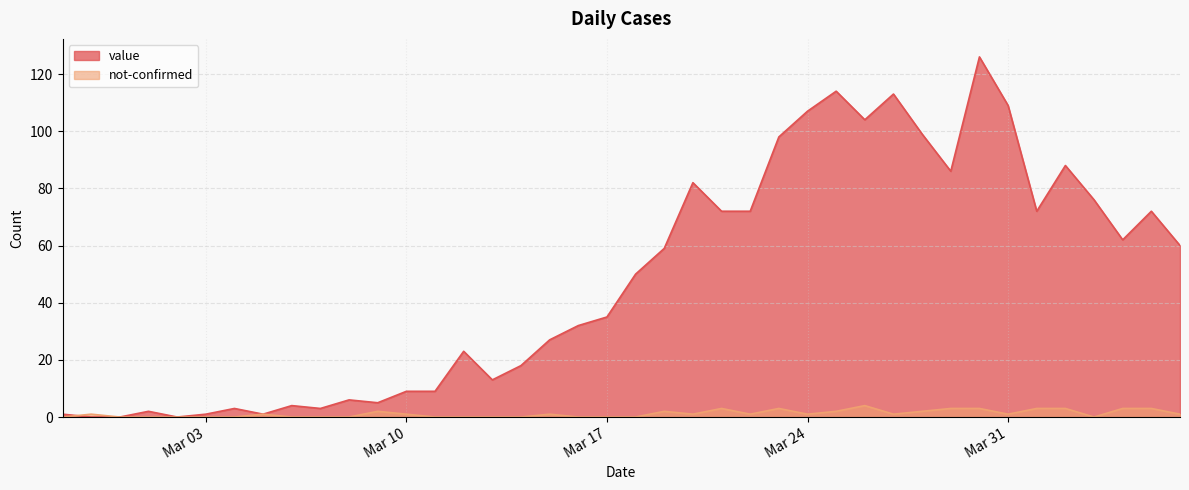

How many interior local valleys does the value series have?

9